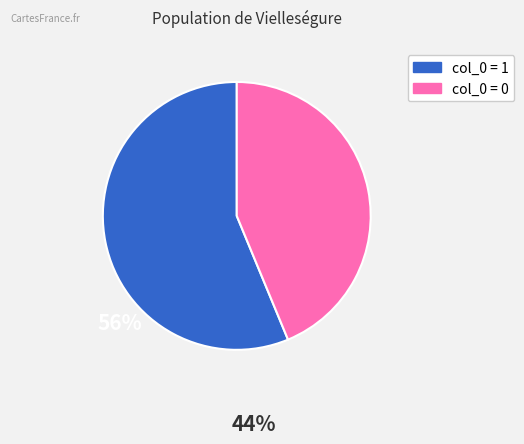

Does any single category account for the majority?

Yes